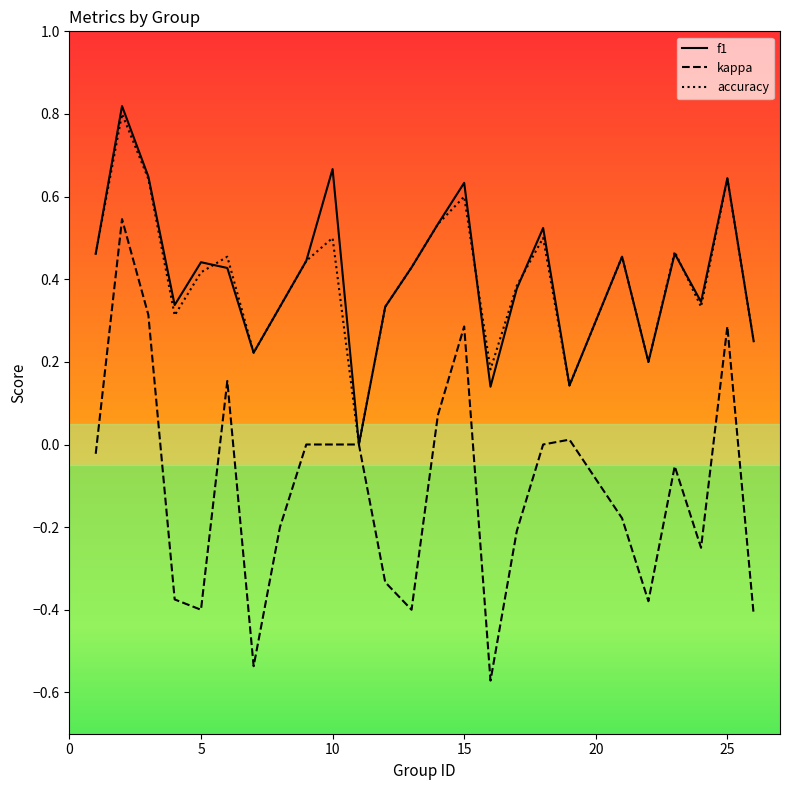

Which series has the widest spread of values?

kappa